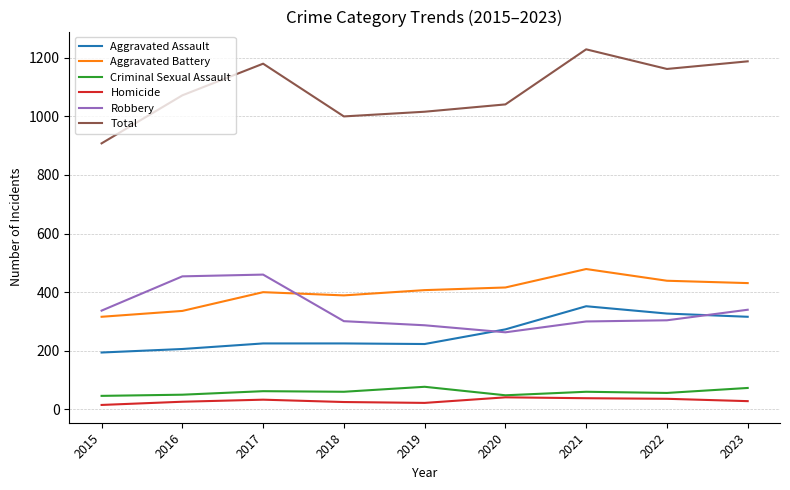

True or false: Criminal Sexual Assault and Total cross at least once.

False